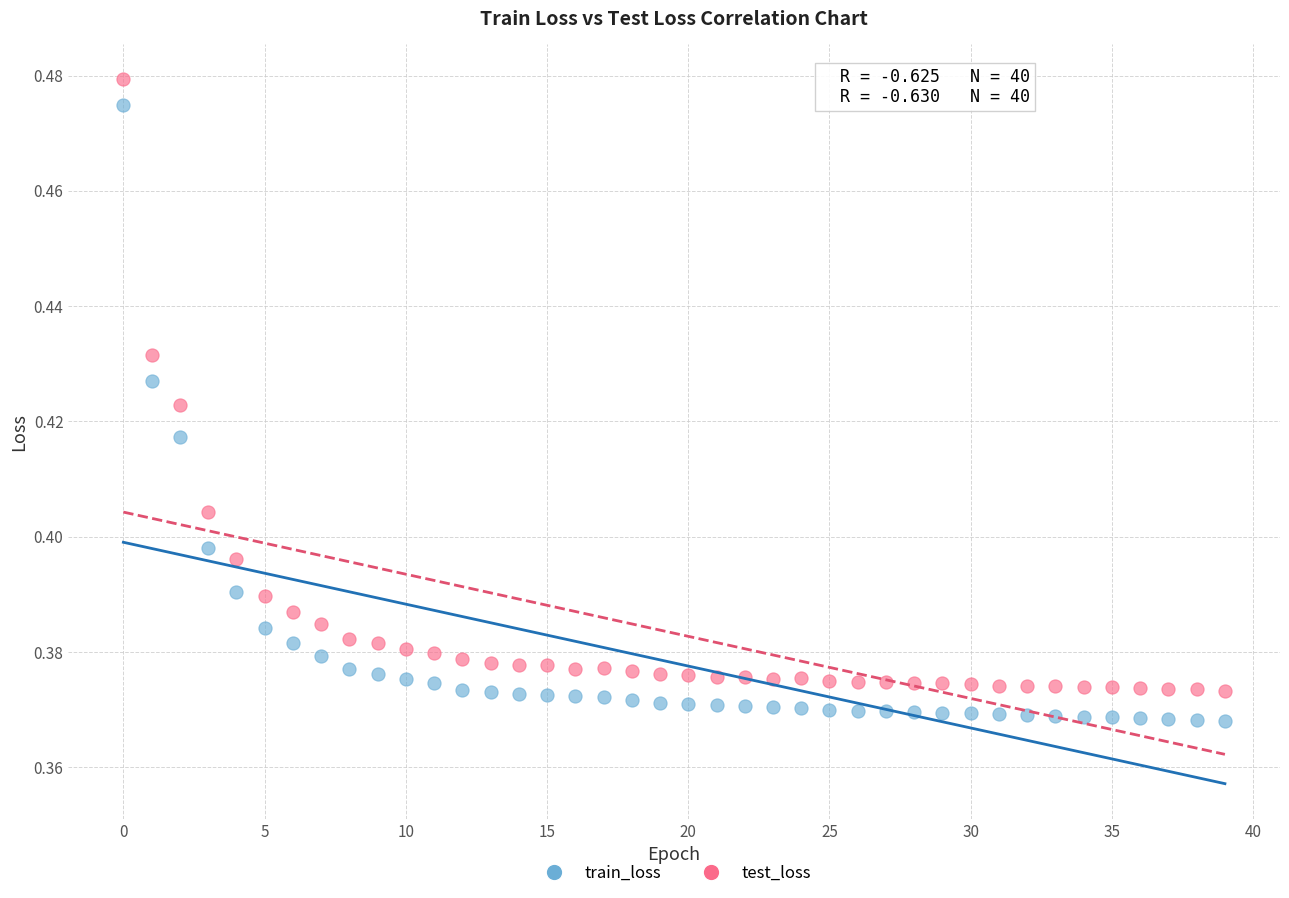

Which series has the widest spread of Y values?

train_loss